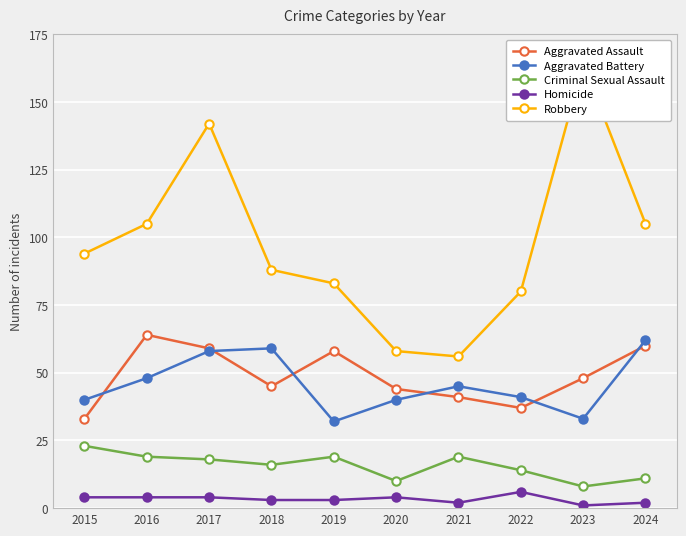

Reading left to right, extract all data points from this chart.

Aggravated Assault: 33	64	59	45	58	44	41	37	48	60
Aggravated Battery: 40	48	58	59	32	40	45	41	33	62
Criminal Sexual Assault: 23	19	18	16	19	10	19	14	8	11
Homicide: 4	4	4	3	3	4	2	6	1	2
Robbery: 94	105	142	88	83	58	56	80	164	105